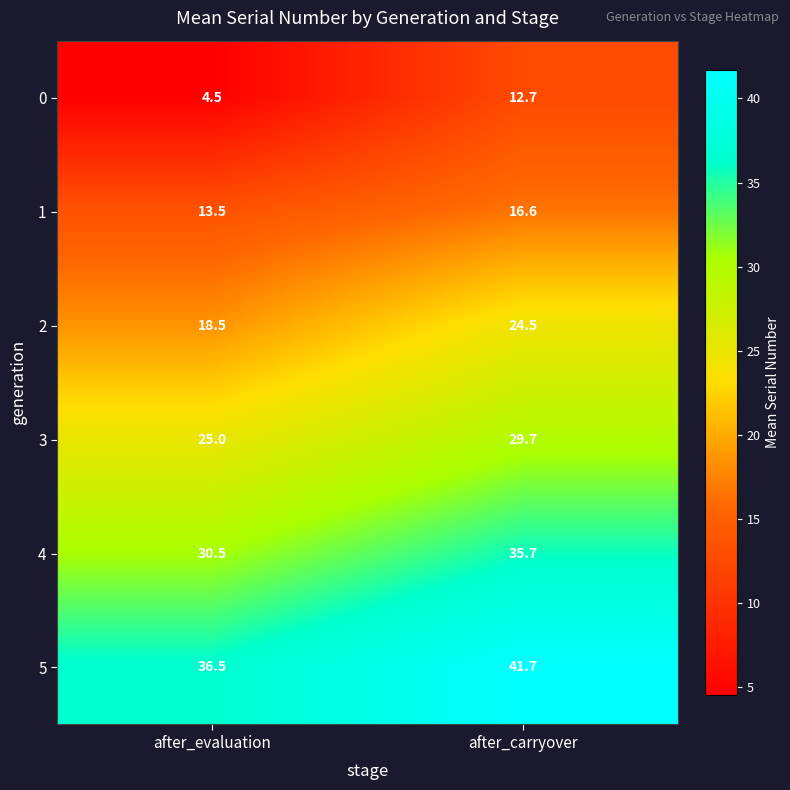

Is the value of 1 at after_evaluation greater than the value of 5 at after_carryover?

No